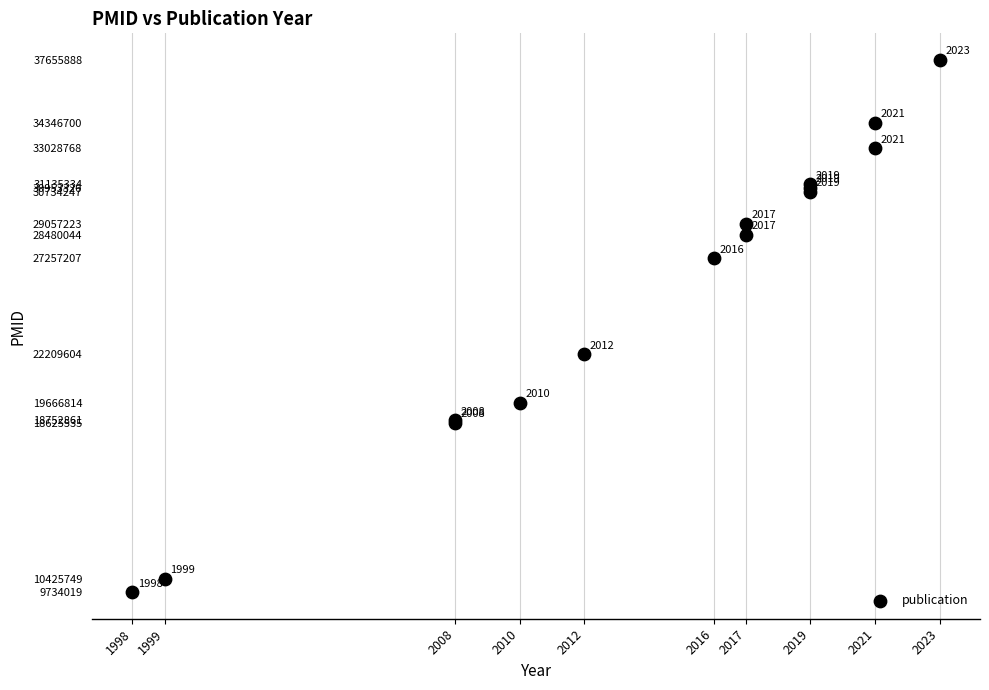

What Y value in the scatter plot is closest to 23694953?

22209604